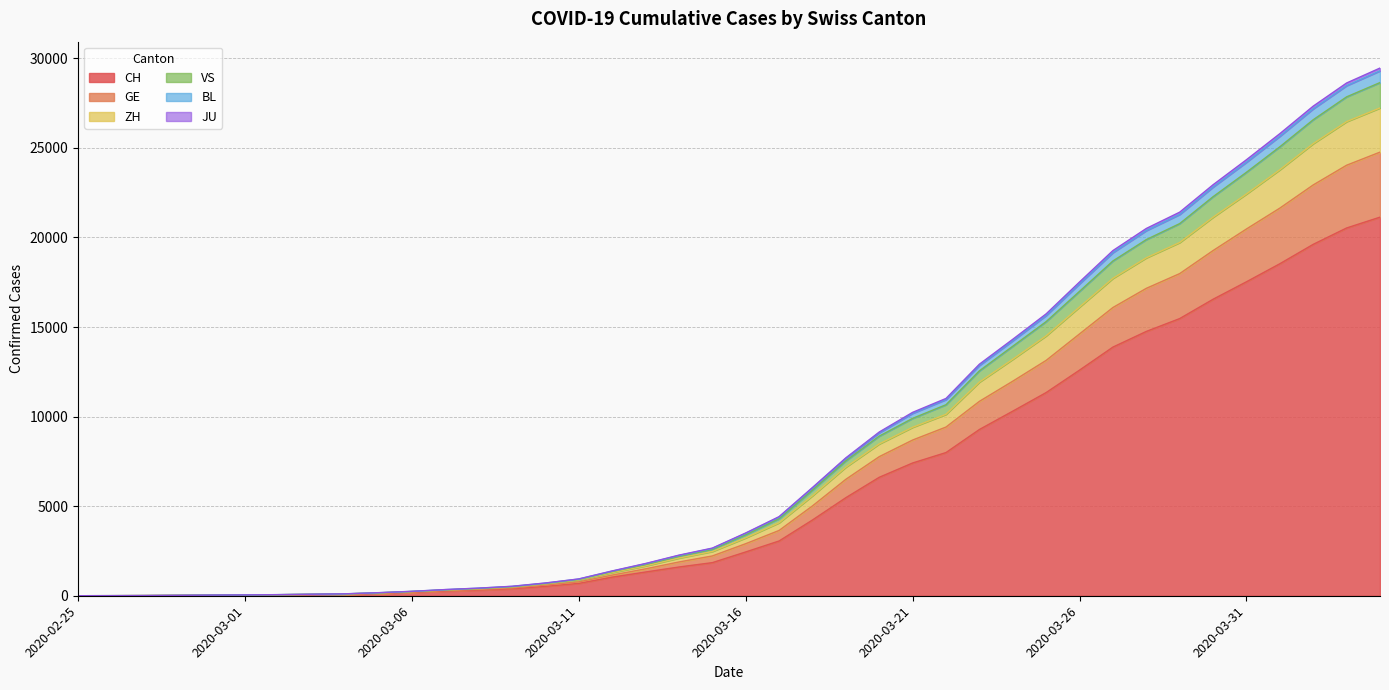

What is the minimum value shown in the chart?

1